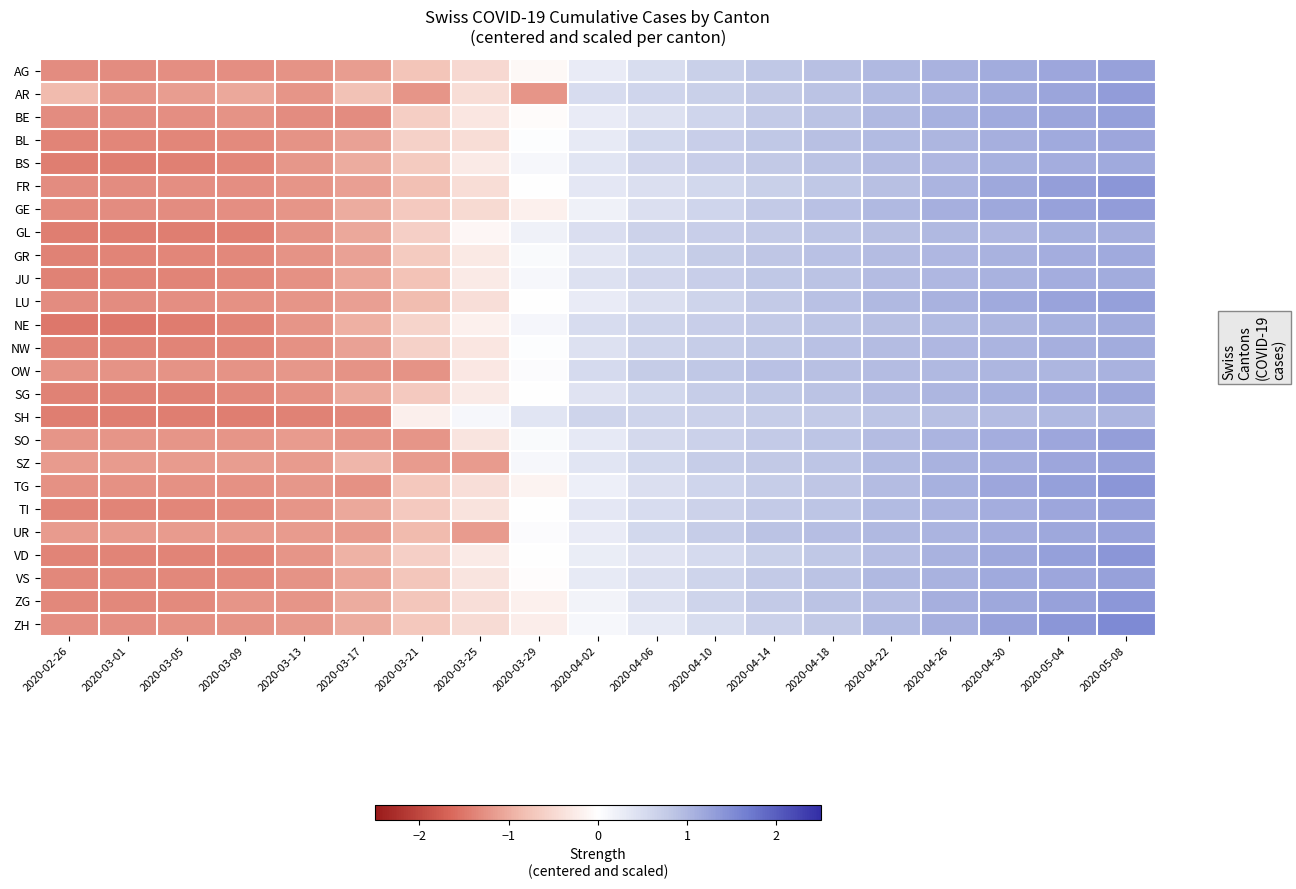

At how many categories does at least one series exceed -1?

15